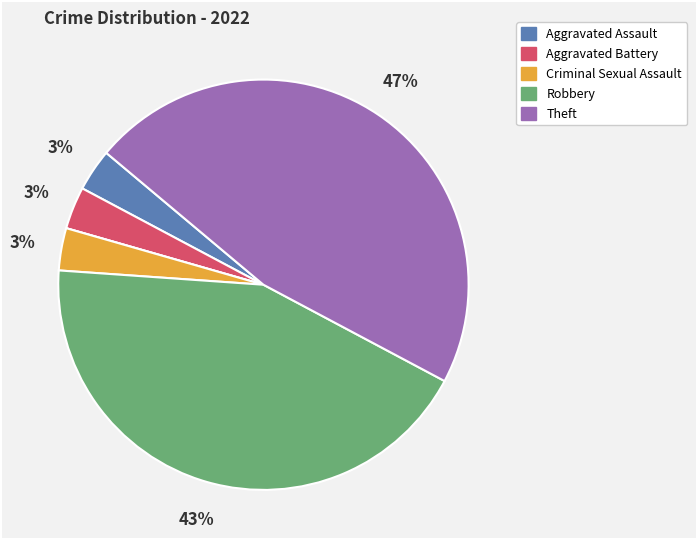

To the nearest percent, what is the average slice percentage?

17%